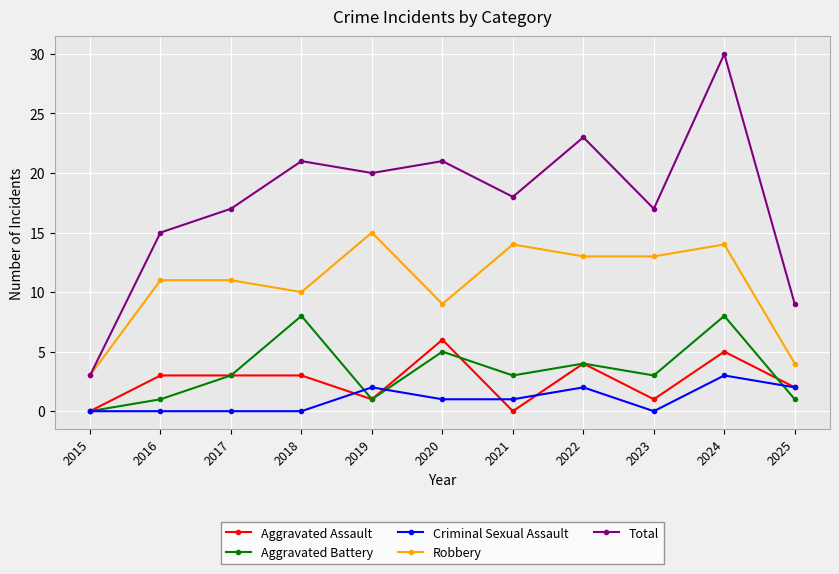

What is the value of the Aggravated Battery point at the 6th from the left?

5